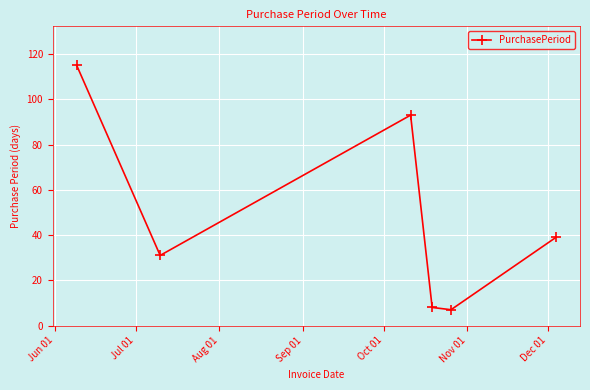

What is the difference between the second highest and second lowest values?

85